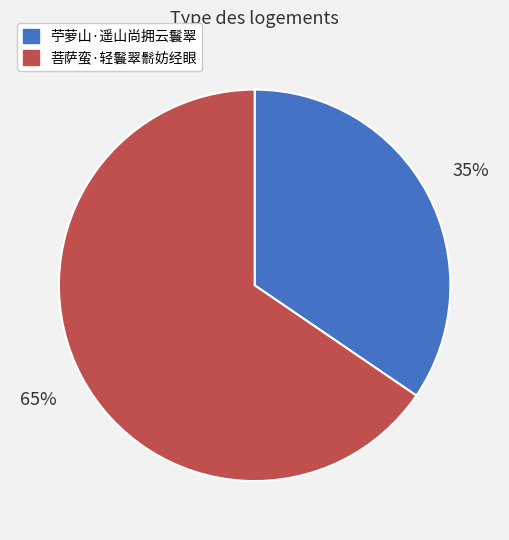

How many slices are in this pie chart?

2